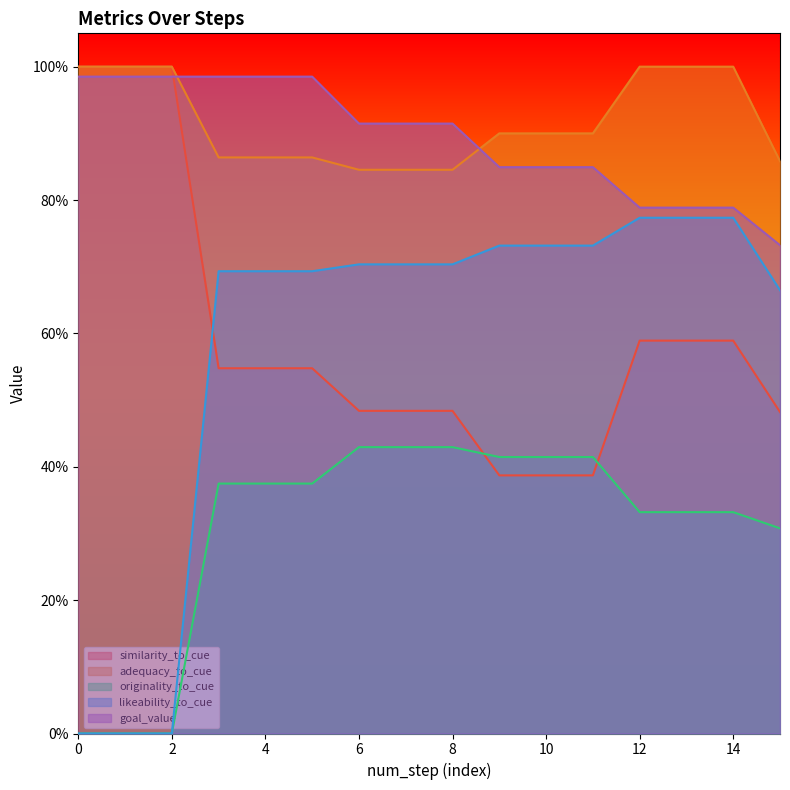

What are all the series names shown in the legend?

similarity_to_cue, adequacy_to_cue, originality_to_cue, likeability_to_cue, goal_value